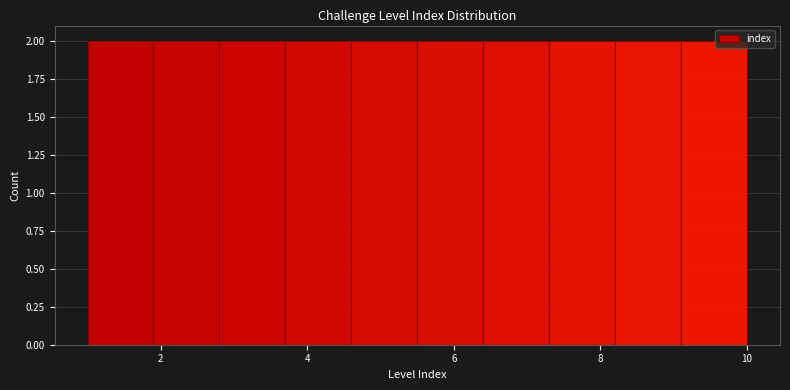

Reading left to right, transcribe this chart: for each bar, give the range it covers on the x-axis and its height. Neither the bar edges nor the heights are printed on the chart, so give them approximately, as read against the axes.

1.0 to 1.9: 2
1.9 to 2.8: 2
2.8 to 3.7: 2
3.7 to 4.6: 2
4.6 to 5.5: 2
5.5 to 6.4: 2
6.4 to 7.3: 2
7.3 to 8.2: 2
8.2 to 9.1: 2
9.1 to 10.0: 2